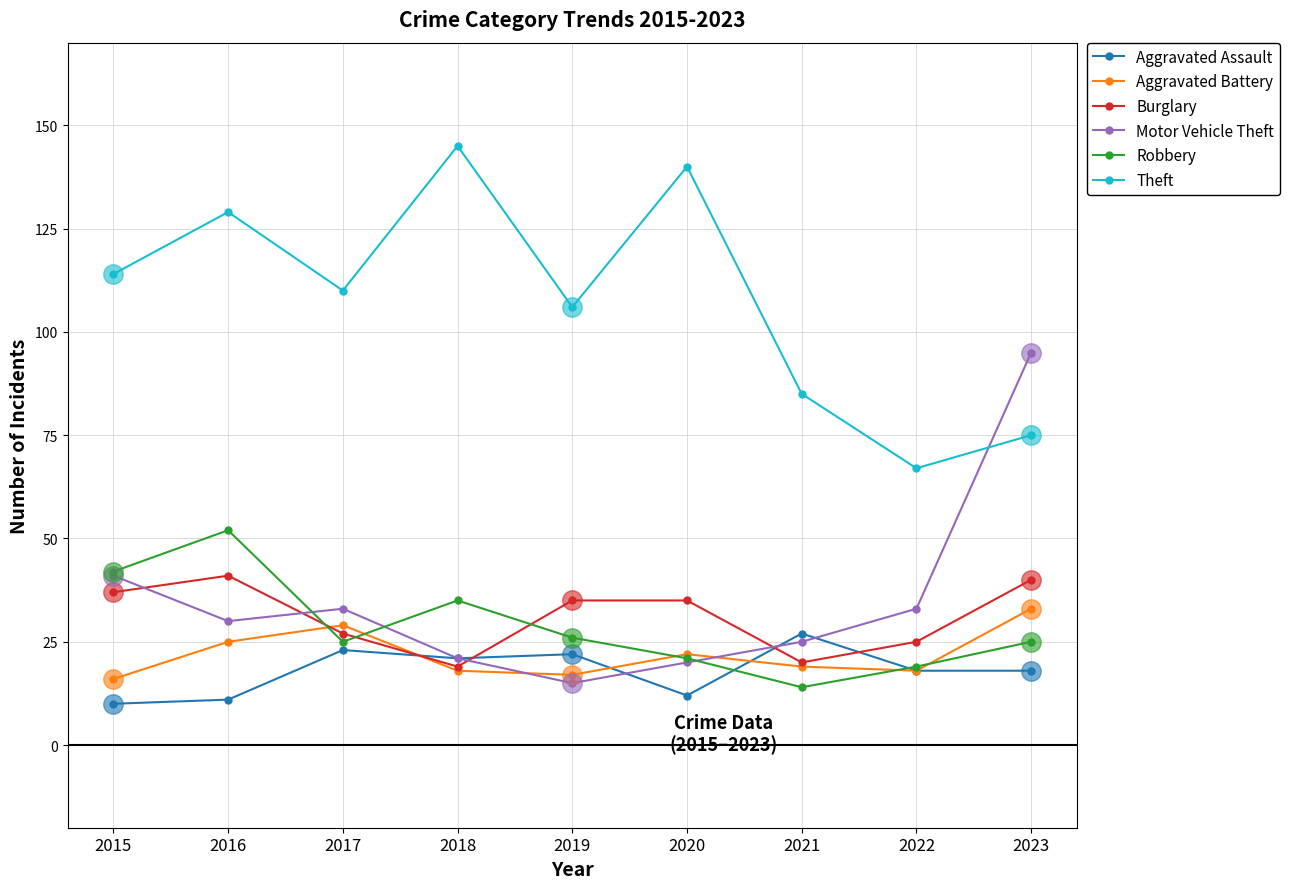

How many intersections are there between Robbery and Burglary?

3